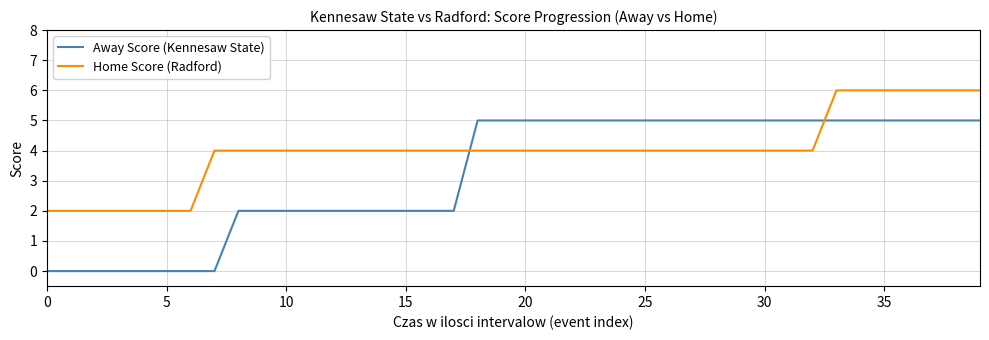

What is the sum of all Home Score (Radford) values?

160